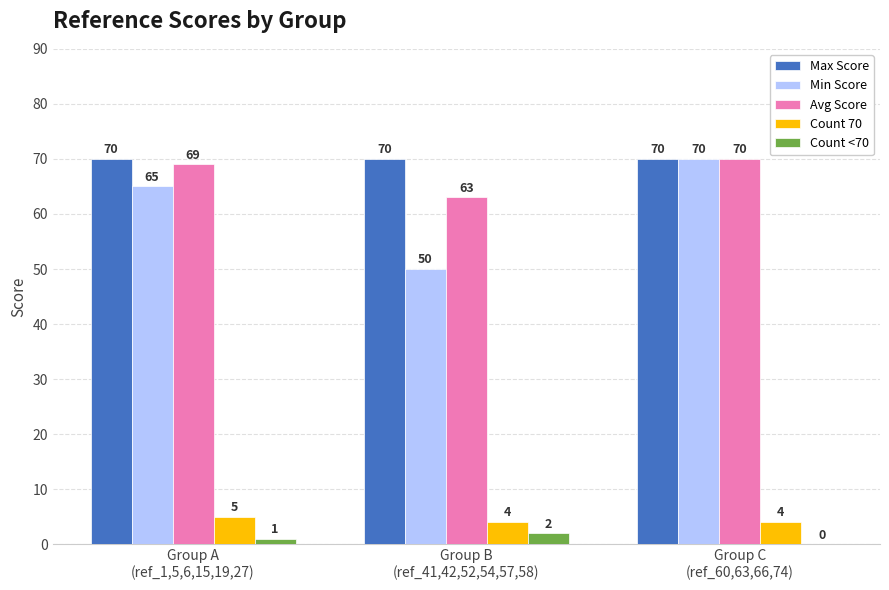

The value of Max Score at Group B
(ref_41,42,52,54,57,58) is 70. True or false?

True